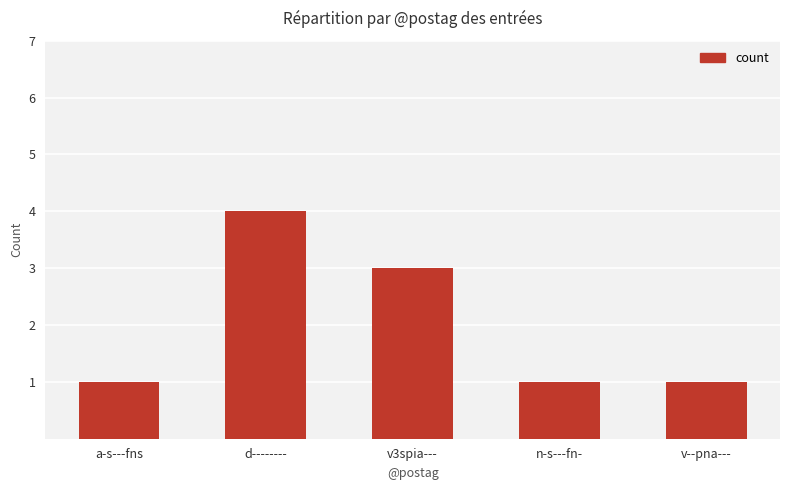

What is the change in value from v3spia--- to v--pna---?

-2